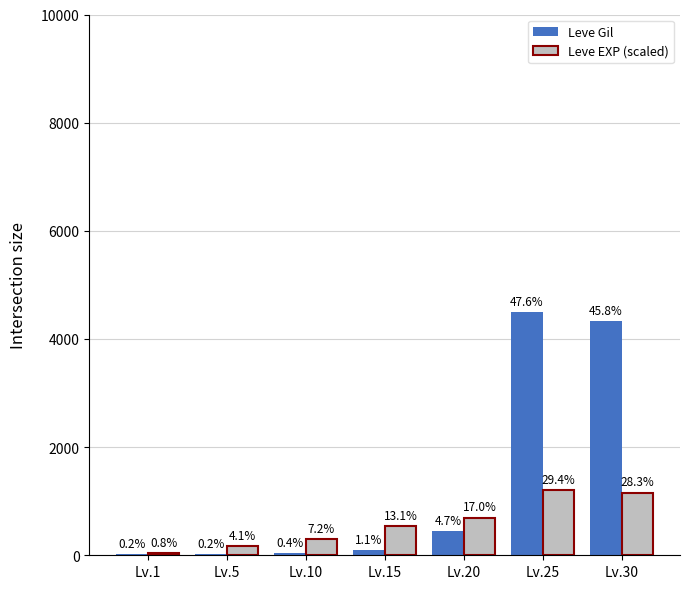

What are all the series names shown in the legend?

Leve Gil, Leve EXP (scaled)